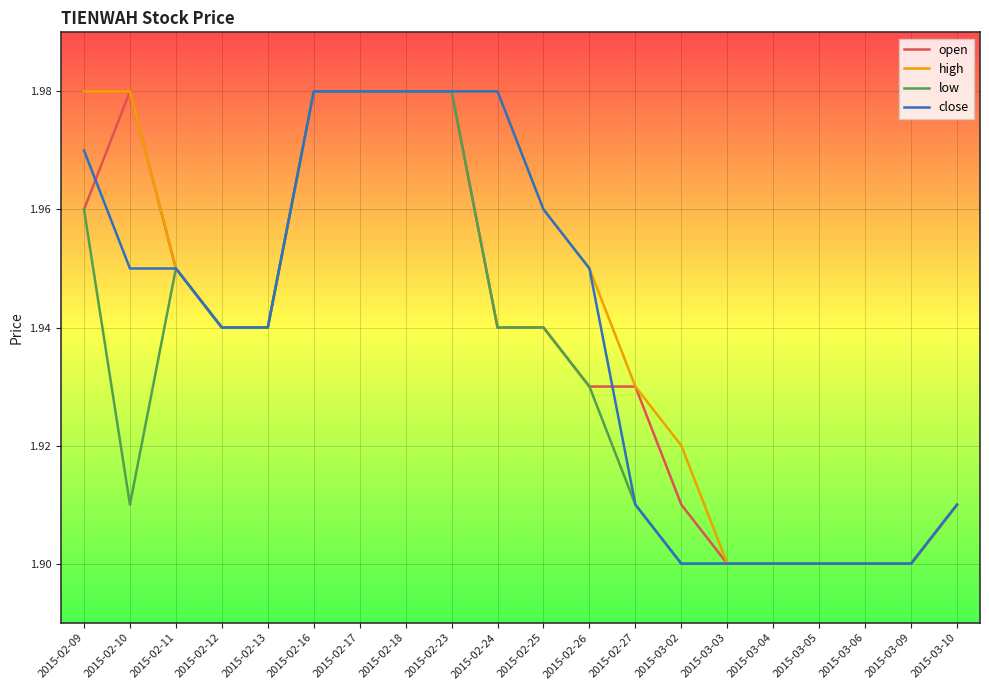

Is it true that close equals 1.9 at 2015-02-13?

True